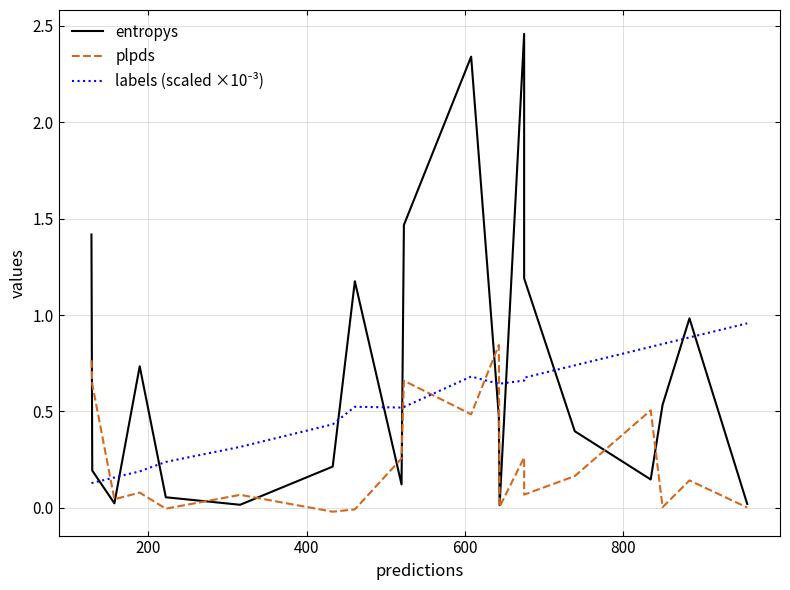

How many lines are shown in the chart?

3